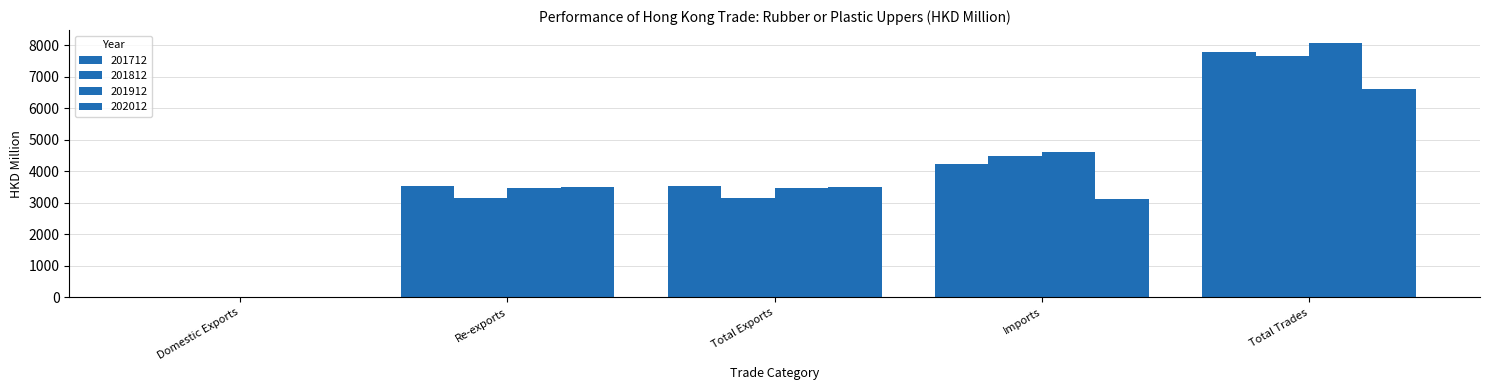

How many groups of bars are there?

5